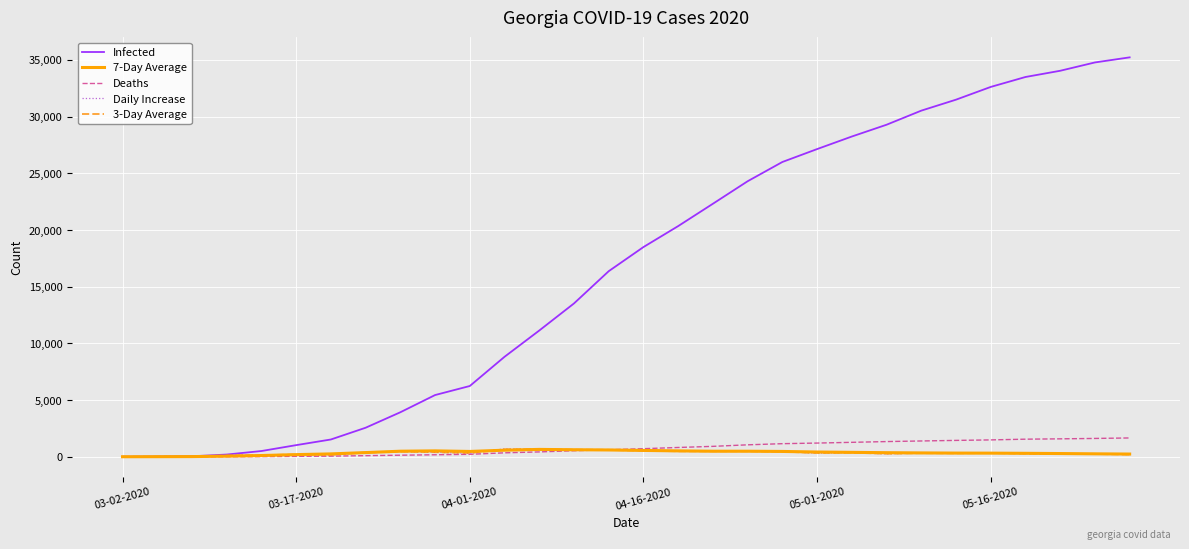

Which series has the widest spread of values?

Infected